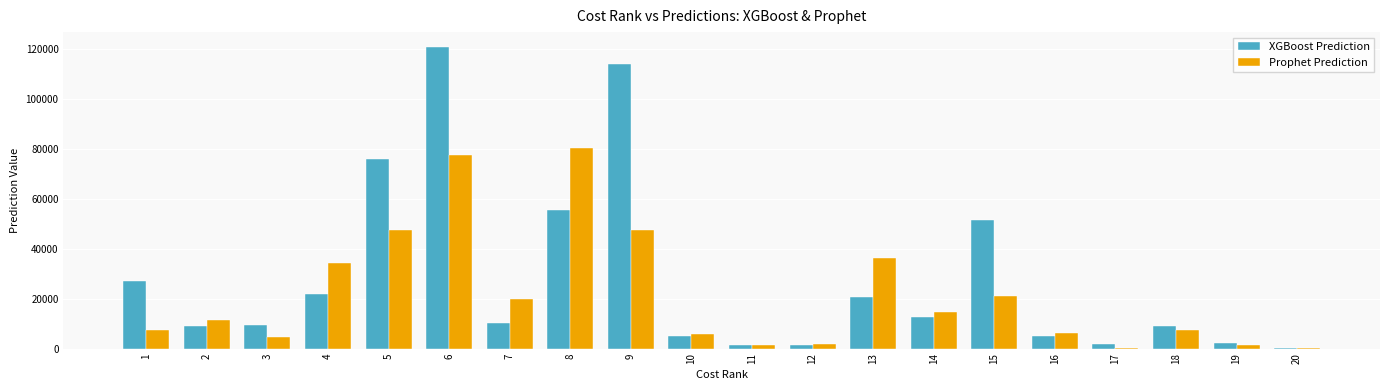

The value of Prophet Prediction at 14 is 20963.1. True or false?

False